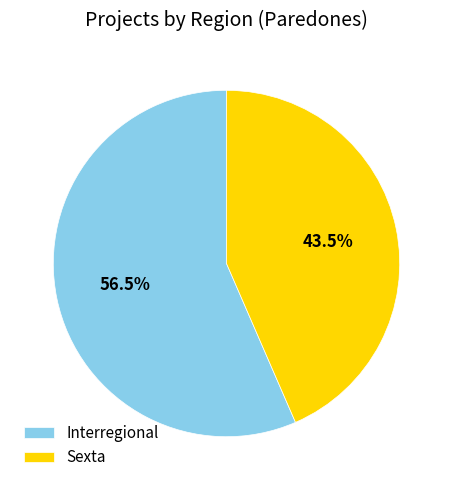

Is there any slice that represents more than half of the pie?

Yes